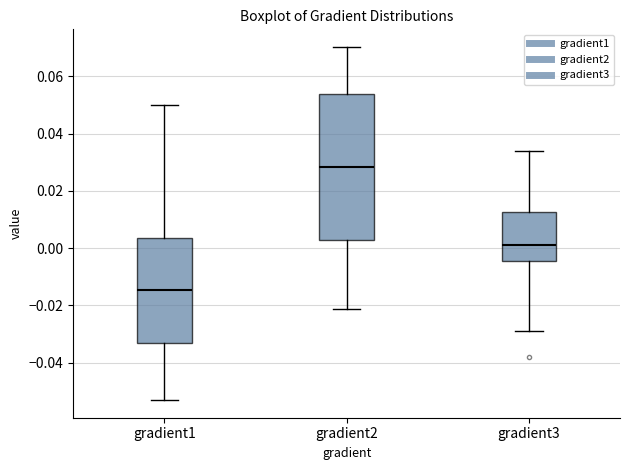

Which box is the tallest, from its lower edge to its upper edge?

gradient2